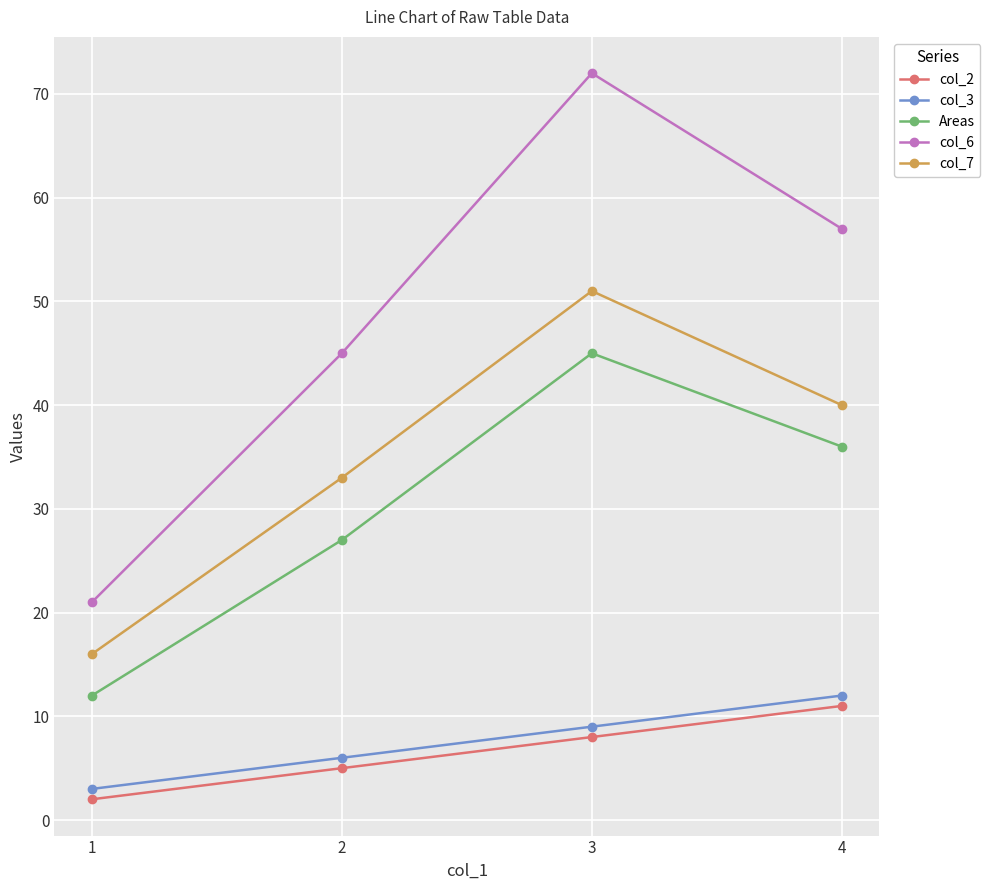

Where is Areas nearest to the value 28?

2